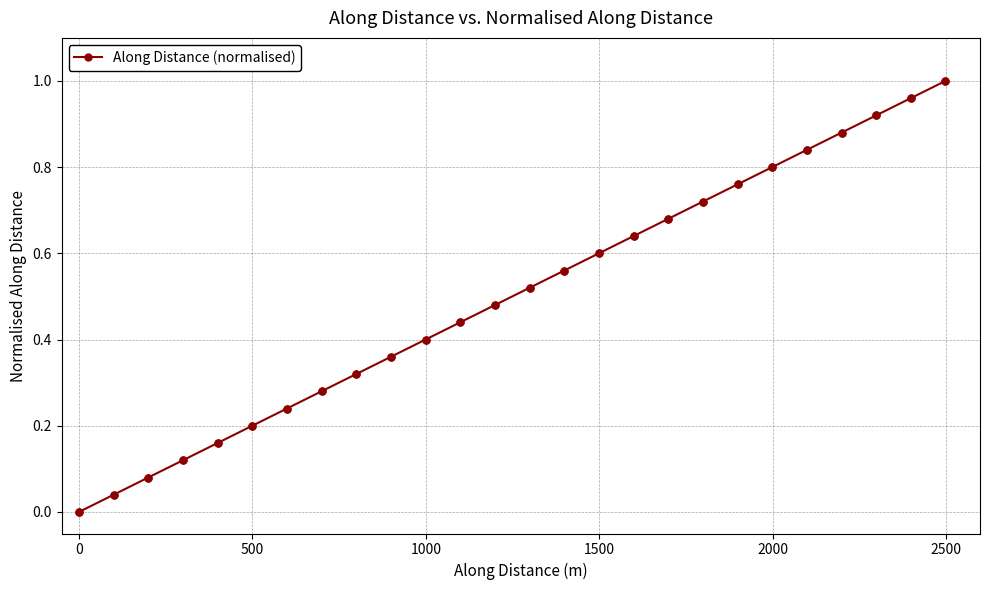

True or false: there are more than 0 points higher than both neighbors.

False